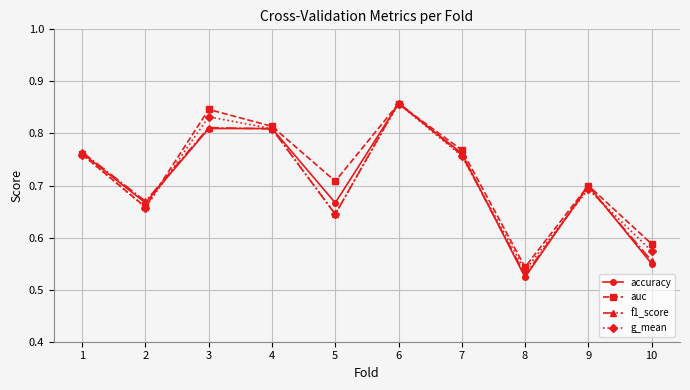

What is the sum of all f1_score values?

7.1